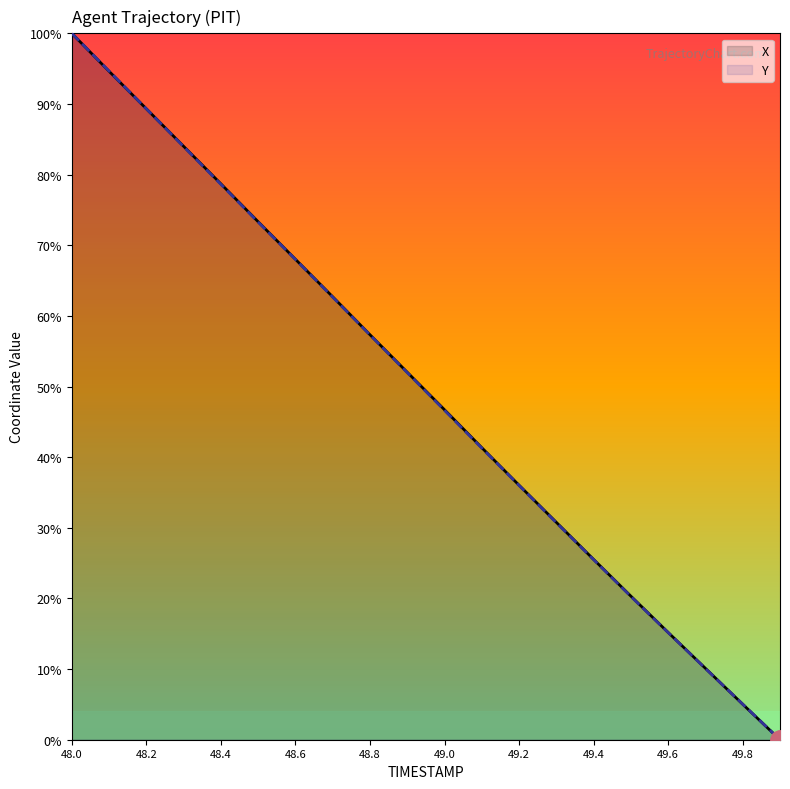

Which series ends up on top after the final intersection of X and Y?

Y